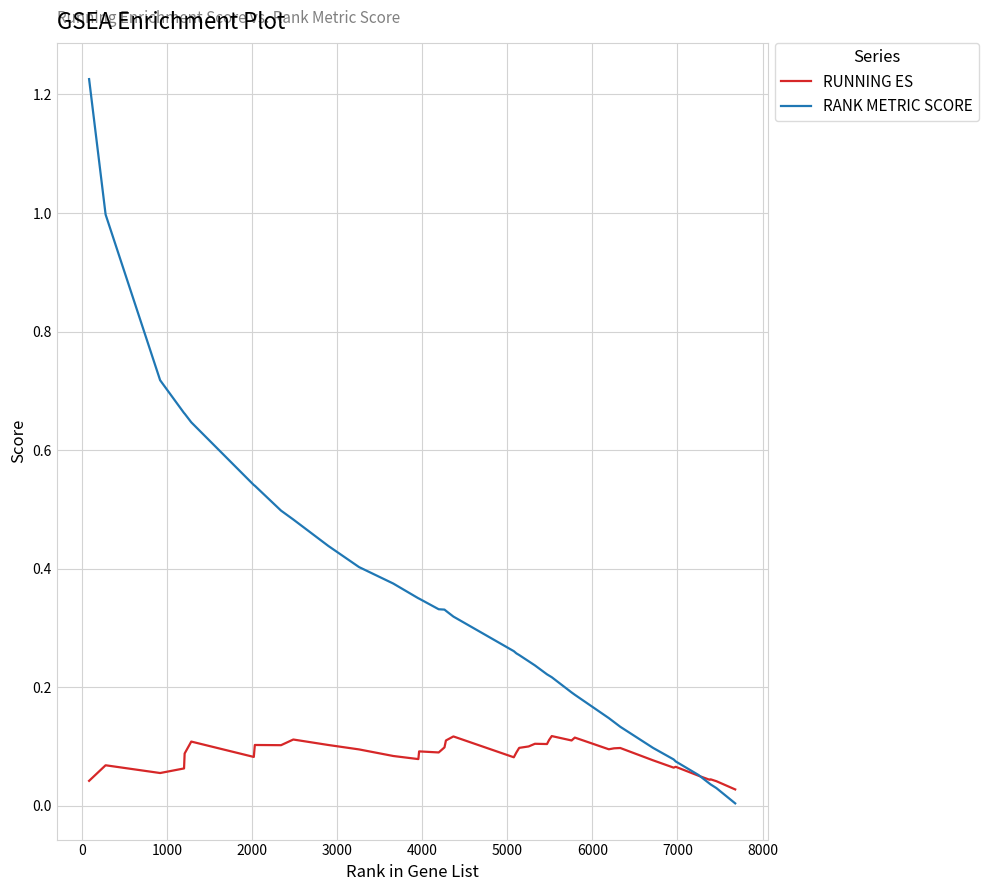

List the series in order of their overall mean, highest first.

RANK METRIC SCORE, RUNNING ES